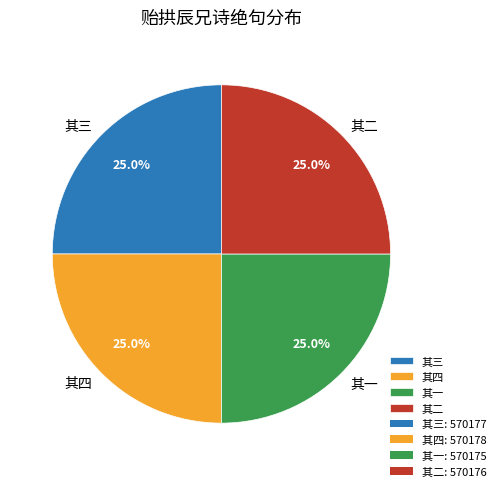

The 其二 slice represents 25% of the pie. True or false?

True